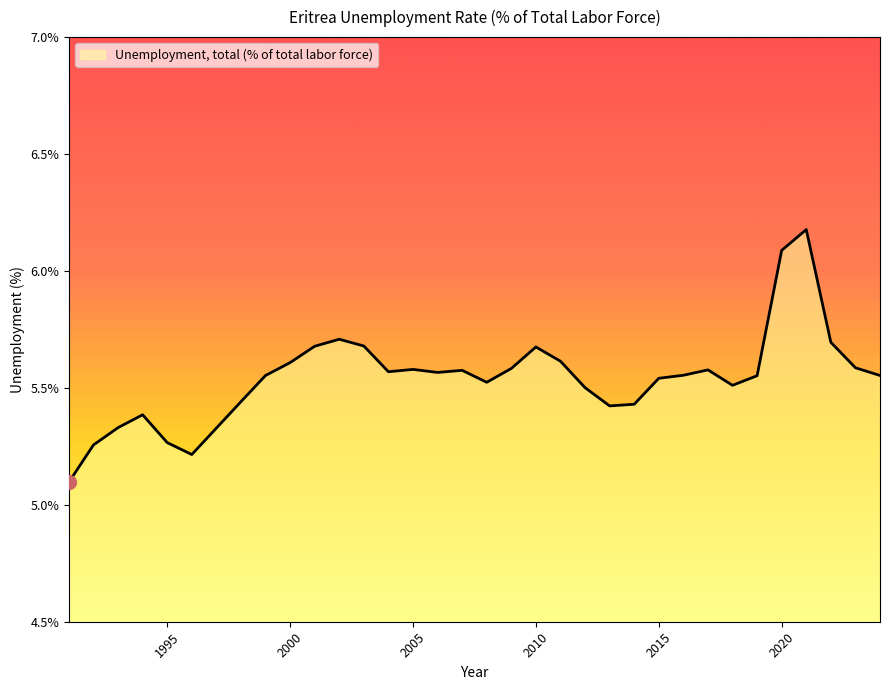

What is the greatest value displayed?

6.2